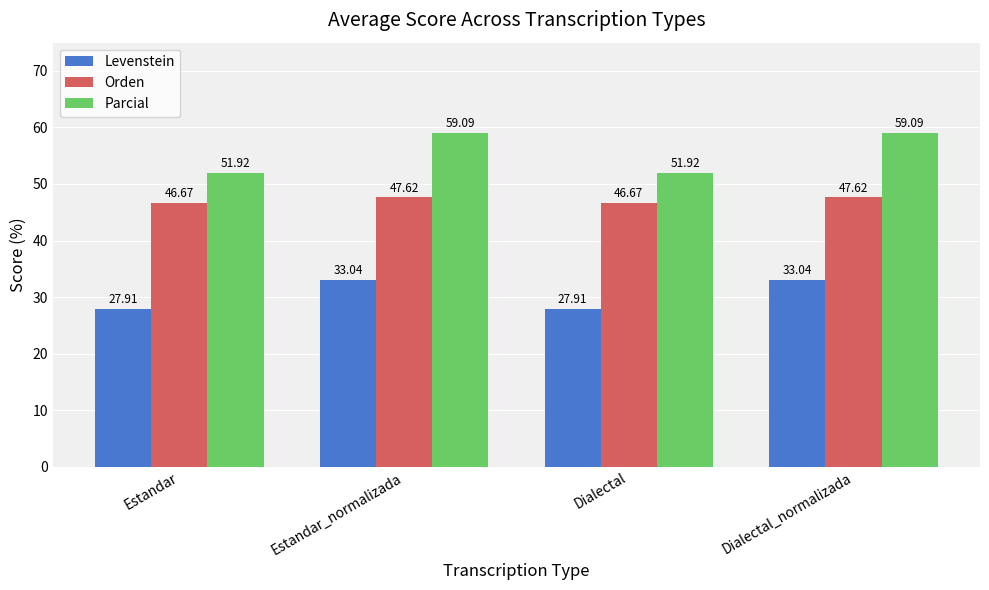

Reading left to right, list all the values displayed in this chart.

Levenstein: 27.9	33.0	27.9	33.0
Orden: 46.7	47.6	46.7	47.6
Parcial: 51.9	59.1	51.9	59.1